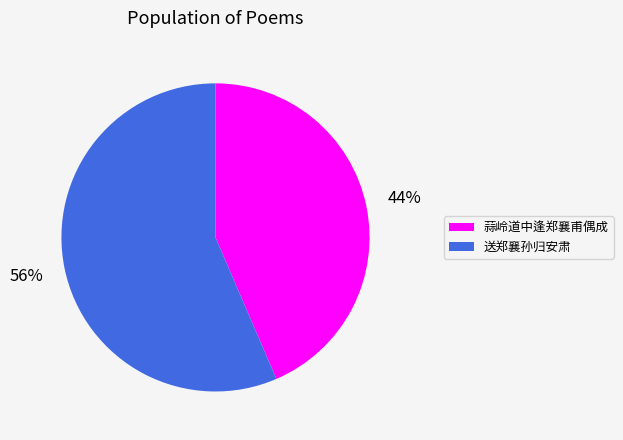

To the nearest percent, what percentage of the pie is 蒜岭道中逢郑襄甫偶成?

44%